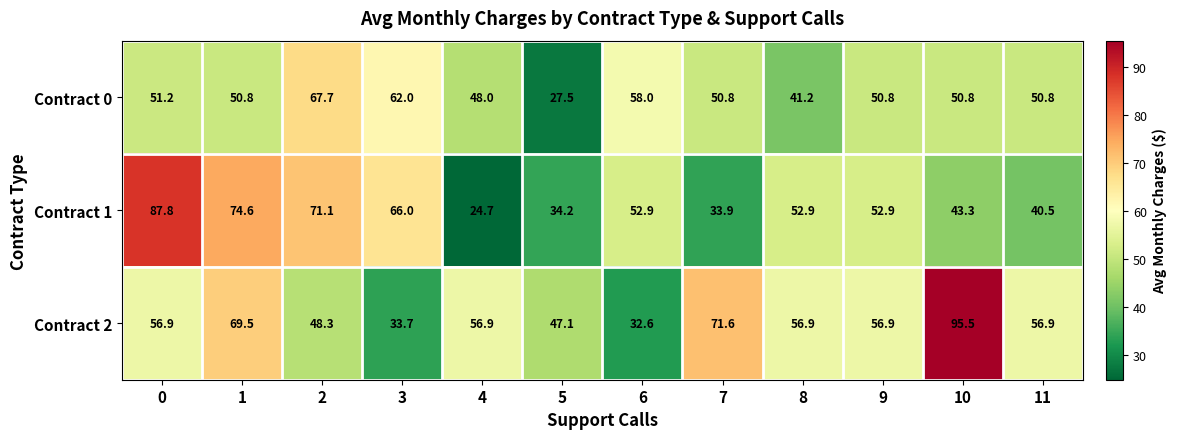

What is the total value across all series at 10?

189.6